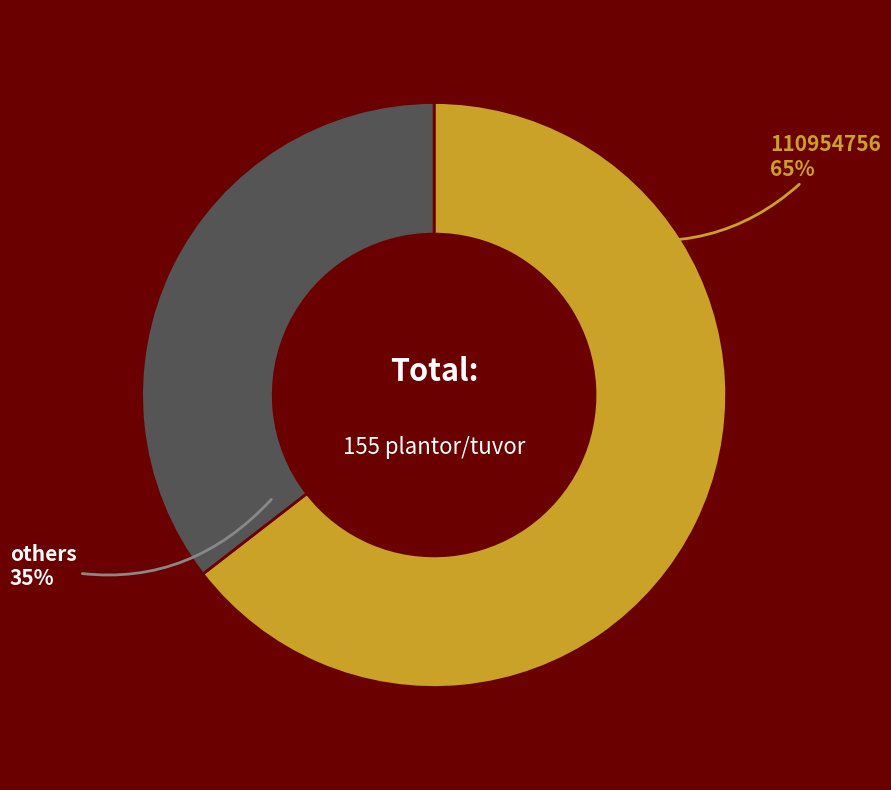

How many slices are in this pie chart?

2